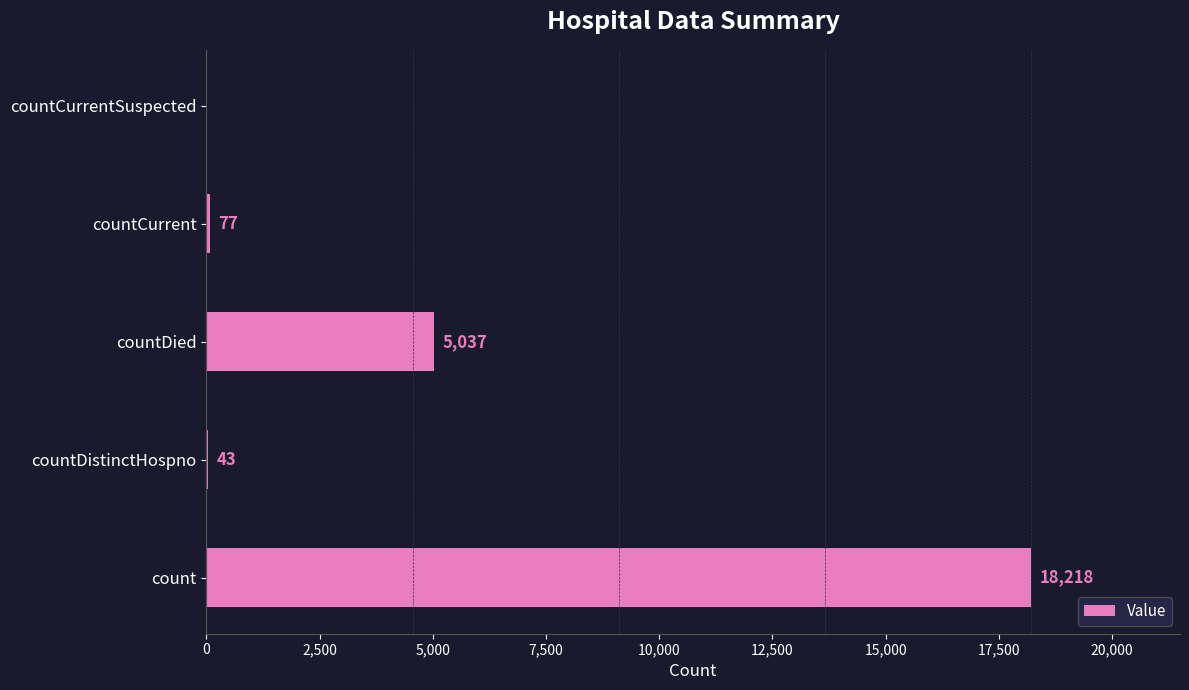

How many positive values are there?

4